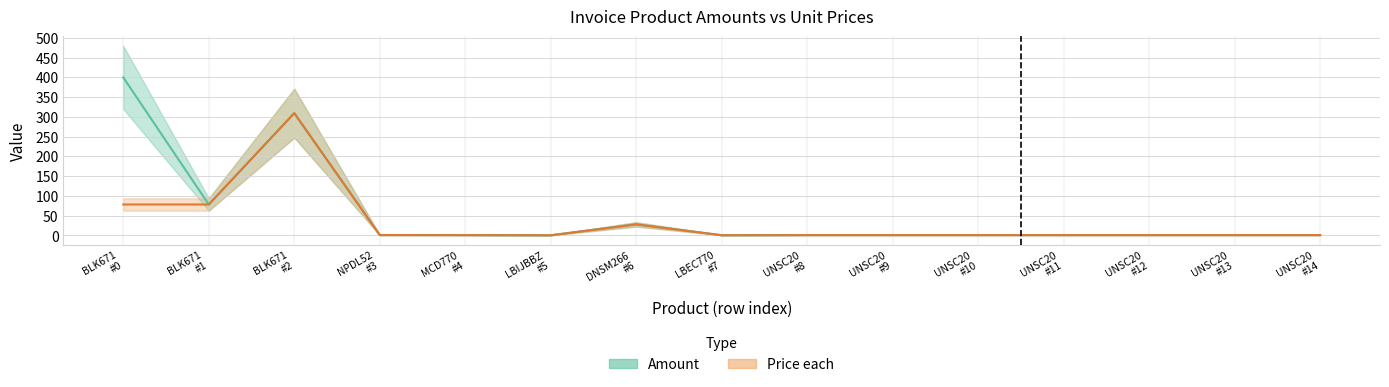

Reading right to left, extract all data points from this chart.

Amount: UNSC20
#14=1.0	UNSC20
#13=1.0	UNSC20
#12=1.0	UNSC20
#11=1.0	UNSC20
#10=1.0	UNSC20
#9=1.0	UNSC20
#8=1.0	LBEC770
#7=0.6	DNSM266
#6=28.1	LBIJBBZ
#5=0.5	MCD770
#4=0.9	NPDL52
#3=1.1	BLK671
#2=309.6	BLK671
#1=78.4	BLK671
#0=400.0
Price each: UNSC20
#14=1.0	UNSC20
#13=1.0	UNSC20
#12=1.0	UNSC20
#11=1.0	UNSC20
#10=1.0	UNSC20
#9=1.0	UNSC20
#8=1.0	LBEC770
#7=0.6	DNSM266
#6=28.1	LBIJBBZ
#5=0.5	MCD770
#4=0.9	NPDL52
#3=1.1	BLK671
#2=309.6	BLK671
#1=78.4	BLK671
#0=78.4